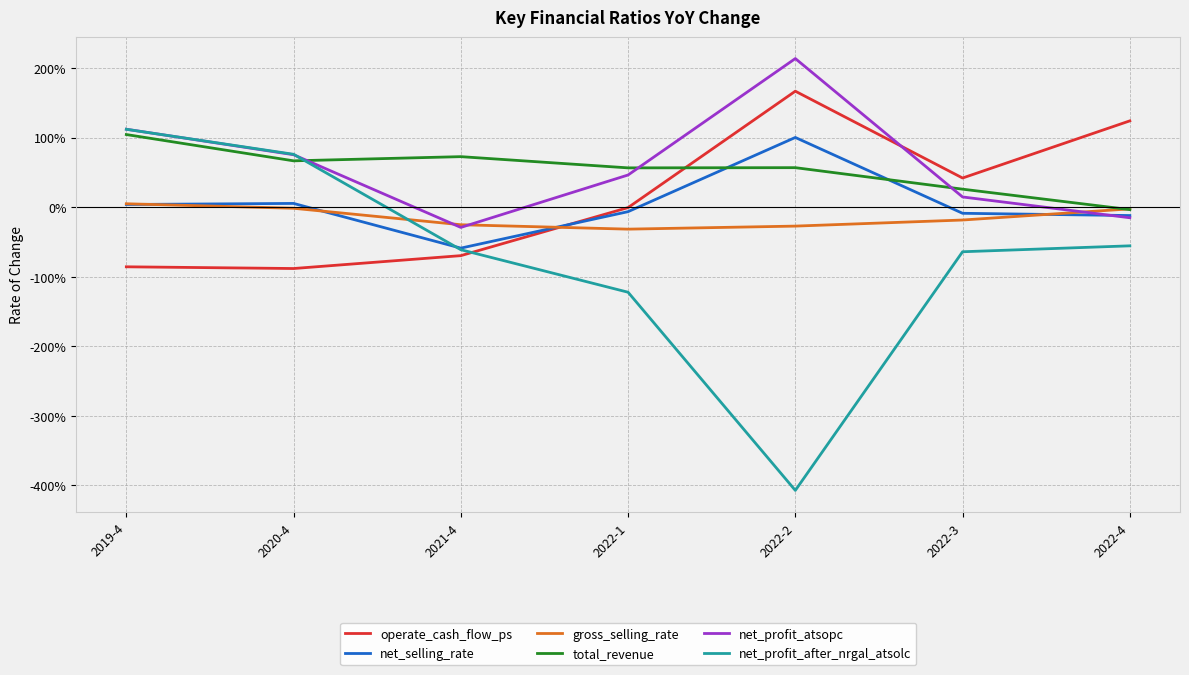

Reading right to left, list all the values displayed in this chart.

operate_cash_flow_ps: 2022-4=1.2	2022-3=0.4	2022-2=1.7	2022-1=-0.0	2021-4=-0.7	2020-4=-0.9	2019-4=-0.9
net_selling_rate: 2022-4=-0.1	2022-3=-0.1	2022-2=1.0	2022-1=-0.1	2021-4=-0.6	2020-4=0.1	2019-4=0.0
gross_selling_rate: 2022-4=-0.0	2022-3=-0.2	2022-2=-0.3	2022-1=-0.3	2021-4=-0.3	2020-4=-0.0	2019-4=0.0
total_revenue: 2022-4=-0.0	2022-3=0.3	2022-2=0.6	2022-1=0.6	2021-4=0.7	2020-4=0.7	2019-4=1.0
net_profit_atsopc: 2022-4=-0.2	2022-3=0.1	2022-2=2.1	2022-1=0.5	2021-4=-0.3	2020-4=0.8	2019-4=1.1
net_profit_after_nrgal_atsolc: 2022-4=-0.6	2022-3=-0.6	2022-2=-4.1	2022-1=-1.2	2021-4=-0.6	2020-4=0.8	2019-4=1.1